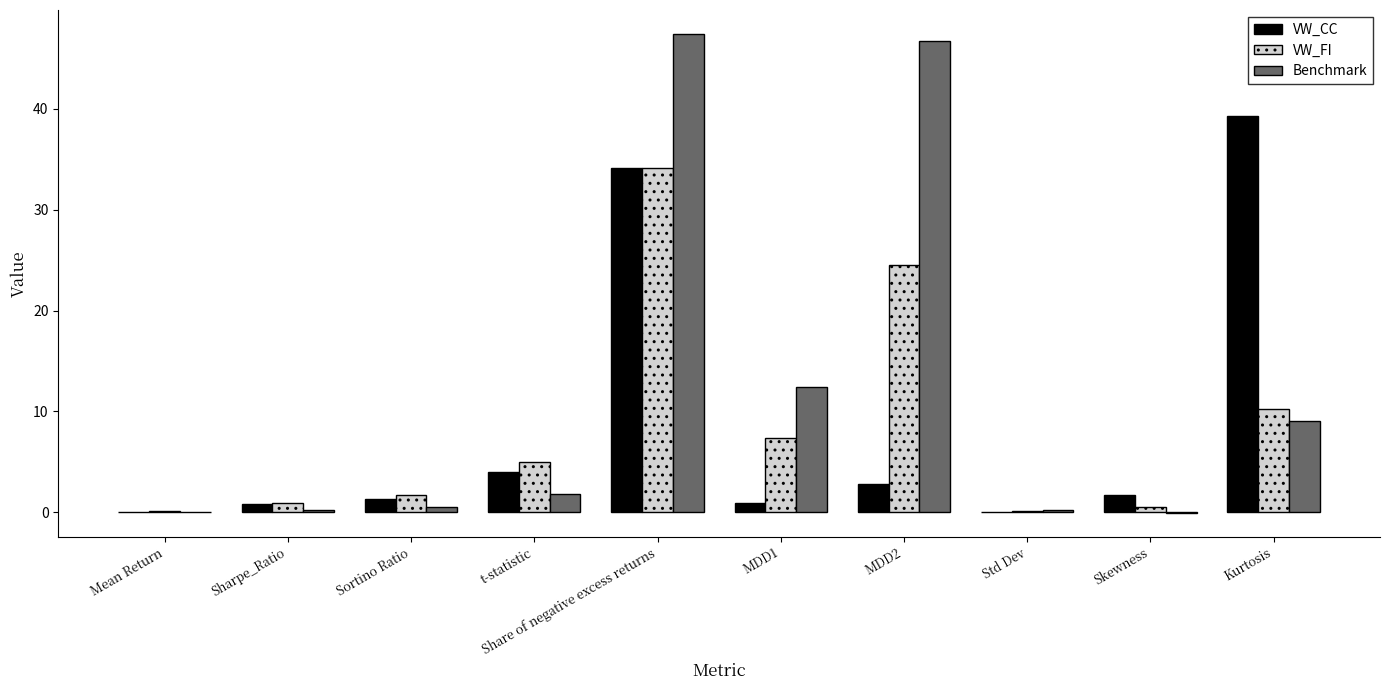

Which series has the largest range (max minus min)?

Benchmark